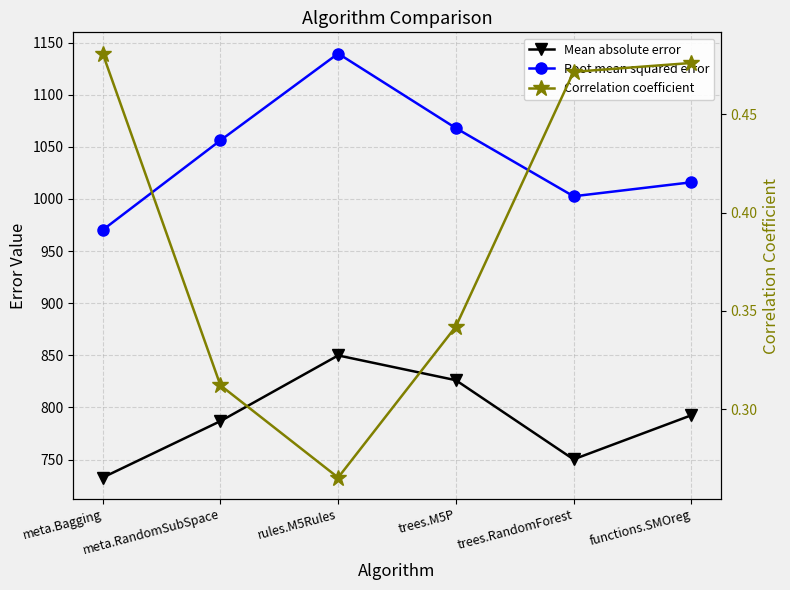

What is the difference between the maximum and minimum values in the Mean absolute error series?

117.1